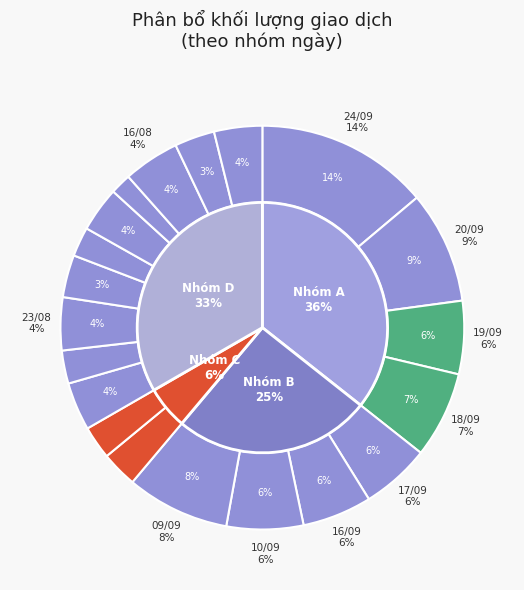

What is the total percentage of 20/08 and 05/09?

6.3%